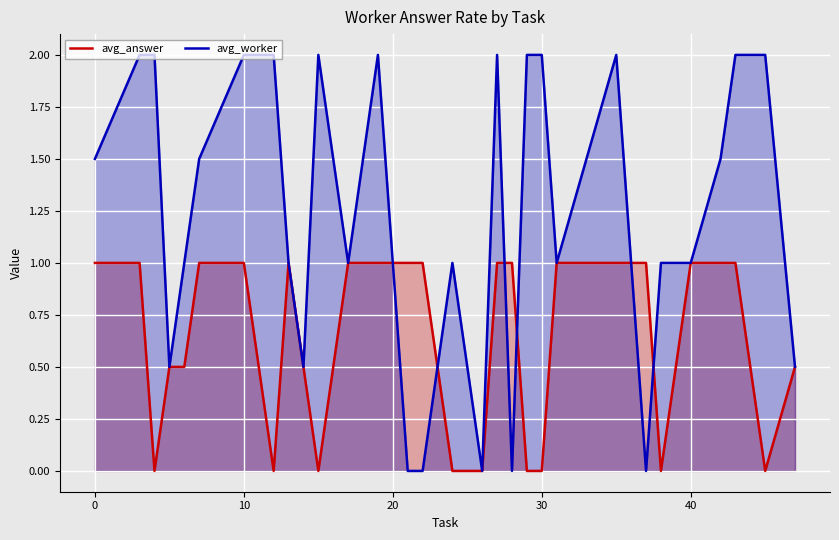

How many intersections are there between avg_answer and avg_worker?

4